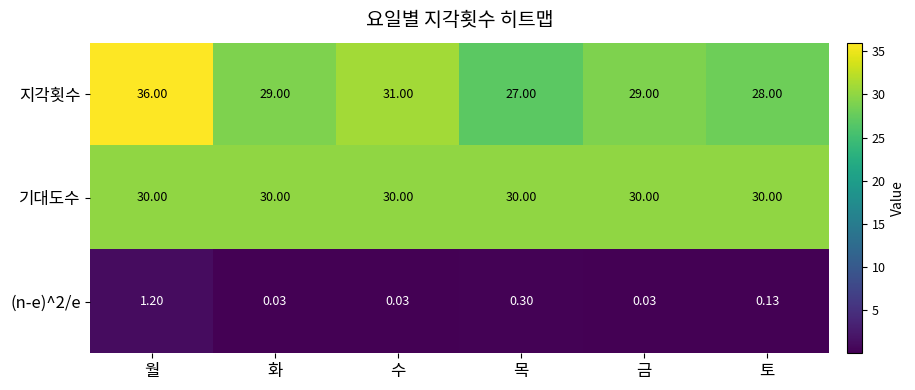

Which category has the lowest value in the 지각횟수 series?

목